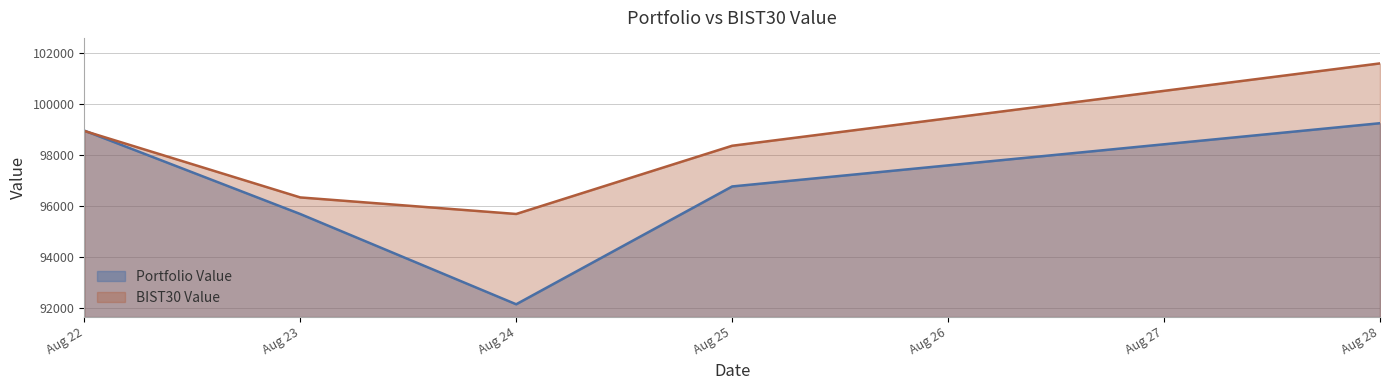

How many lines are shown in the chart?

2